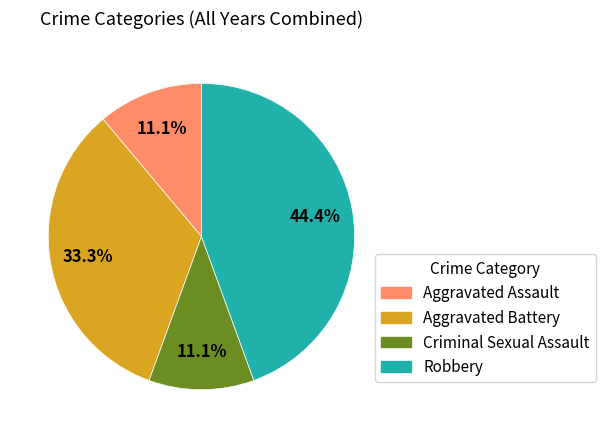

Approximately how many times larger is the value at Criminal Sexual Assault compared to Aggravated Assault?

1.0